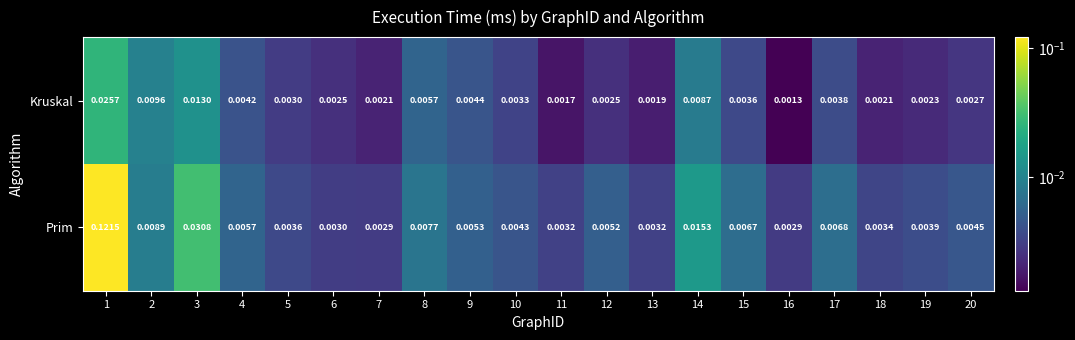

Between 2 and 14, which series saw the biggest shift?

Prim